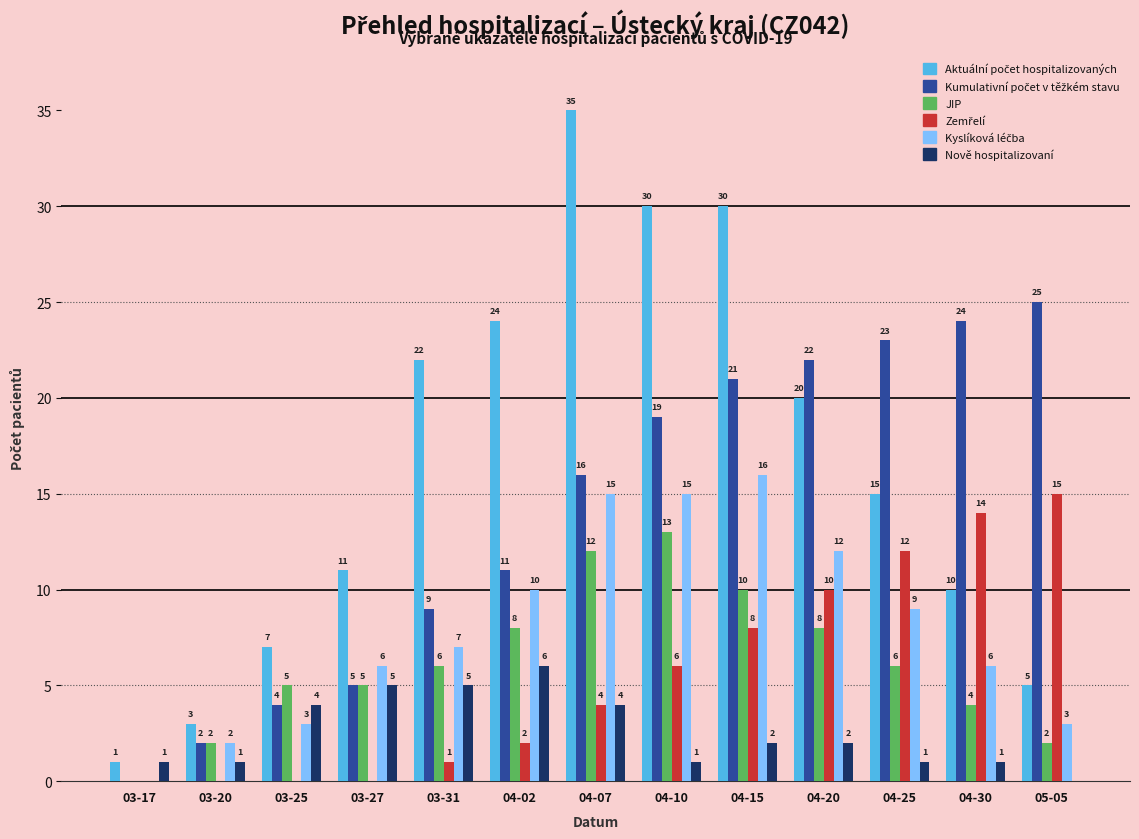

True or false: Nově hospitalizovaní has a value of 1 at 03-20.

True